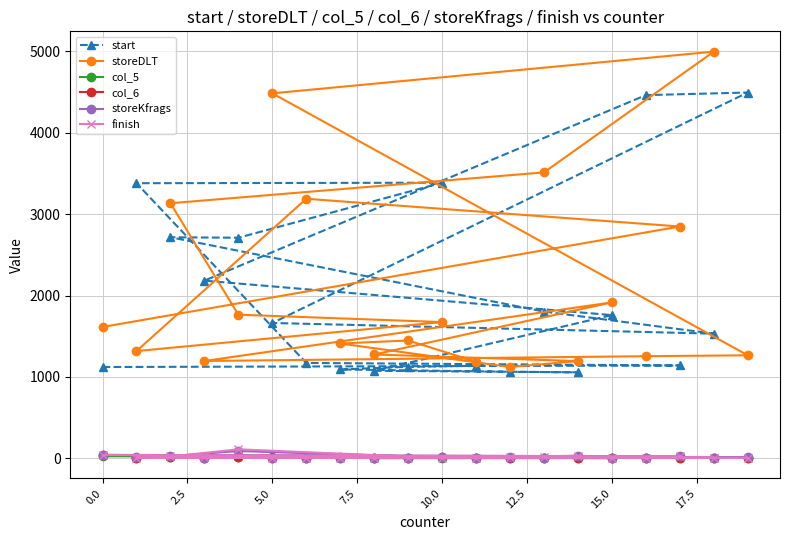

The value of start at 15.0 is 2687. True or false?

False